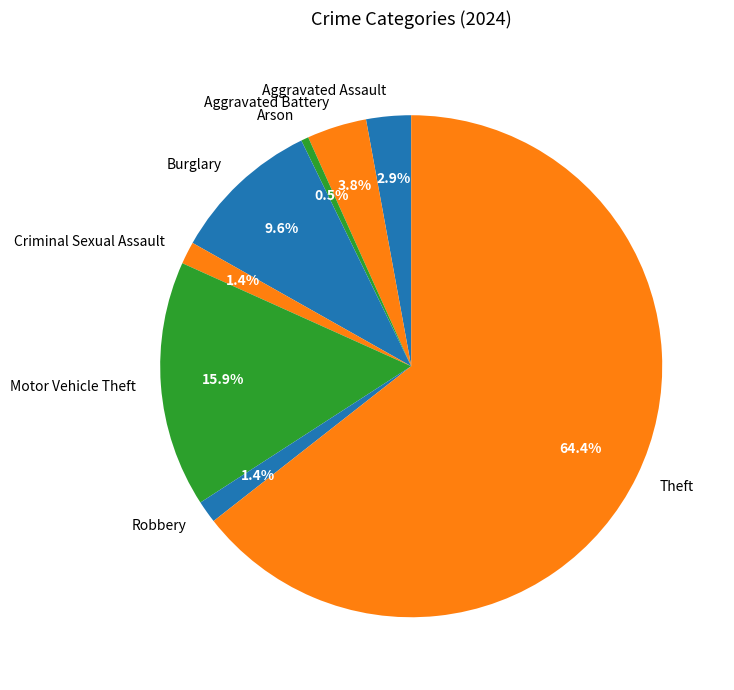

Which category has the smallest portion of the pie?

Arson